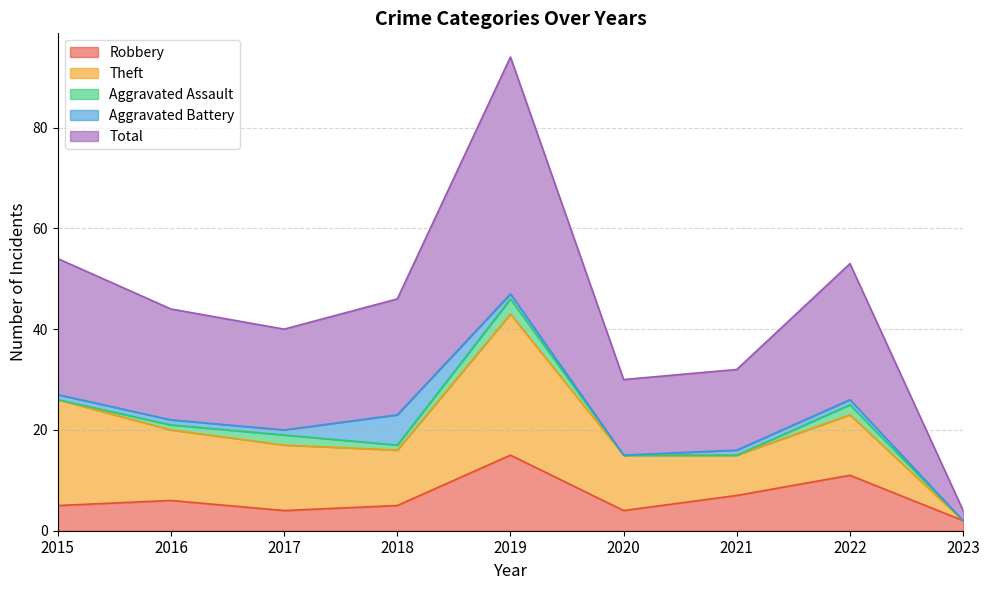

Where is Aggravated Battery nearest to the value 3?

2015